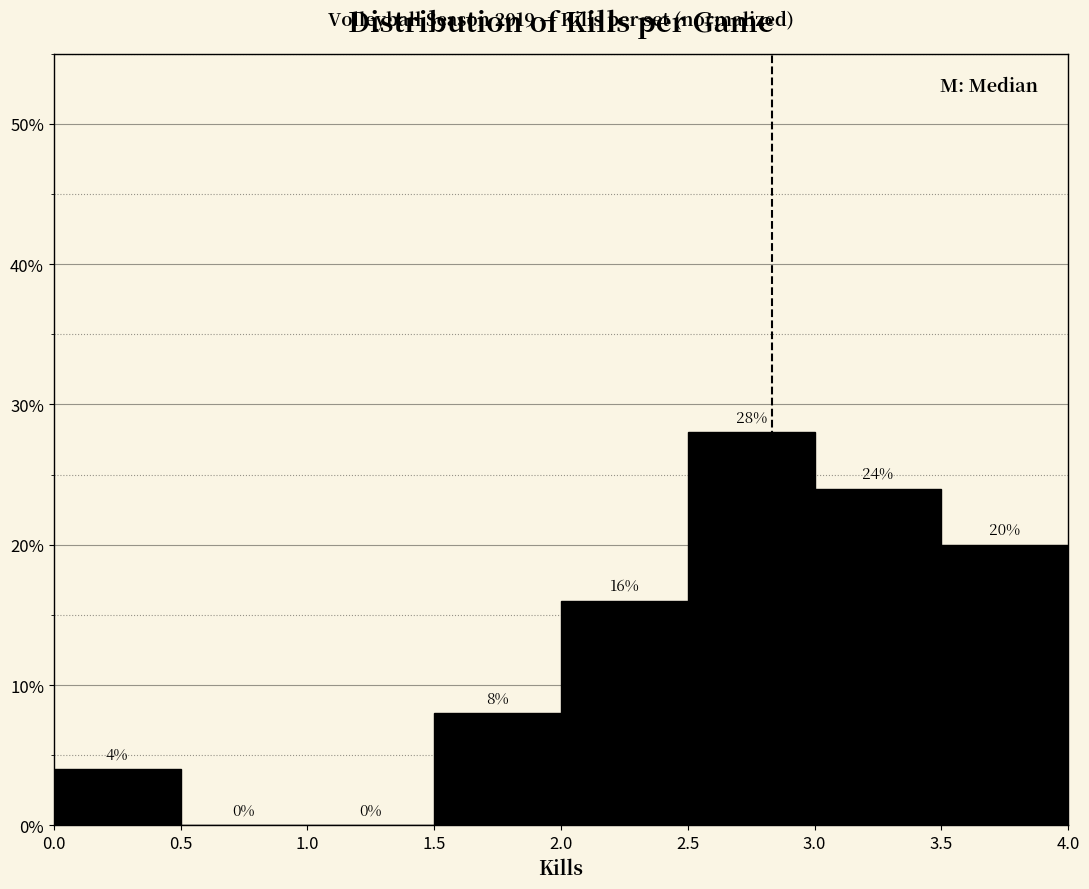

Reading left to right, list every bar in this chart as the range it spans on the x-axis followed by its height.

0.0 to 0.5: 4
0.5 to 1.0: 0
1.0 to 1.5: 0
1.5 to 2.0: 8
2.0 to 2.5: 16
2.5 to 3.0: 28
3.0 to 3.5: 24
3.5 to 4.0: 20